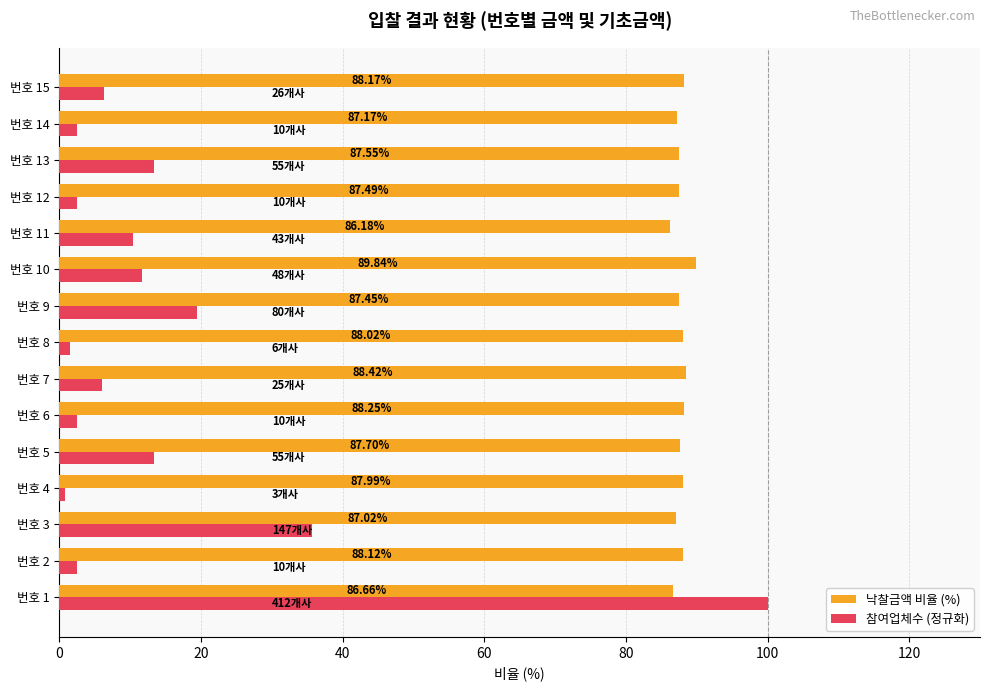

Rank the series by their maximum value, from highest to lowest.

참여업체수 (정규화), 낙찰금액 비율 (%)